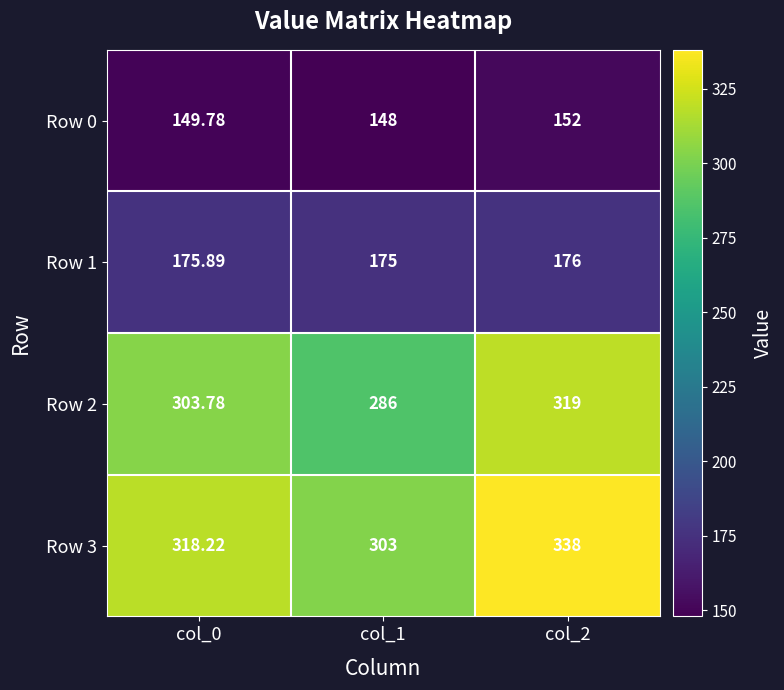

Reading left to right, list all the values displayed in this chart.

Row 0: col_0=149.8	col_1=148.0	col_2=152.0
Row 1: col_0=175.9	col_1=175.0	col_2=176.0
Row 2: col_0=303.8	col_1=286.0	col_2=319.0
Row 3: col_0=318.2	col_1=303.0	col_2=338.0